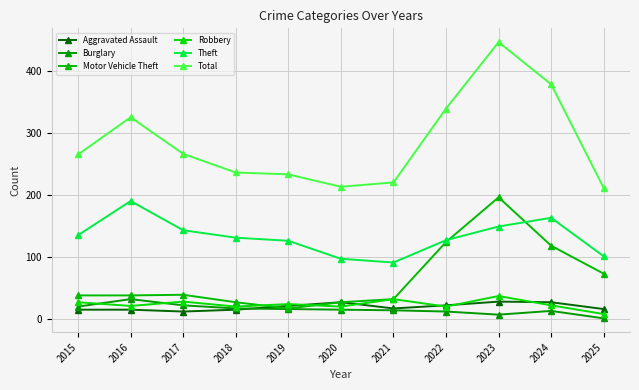

What is the greatest value displayed?

446